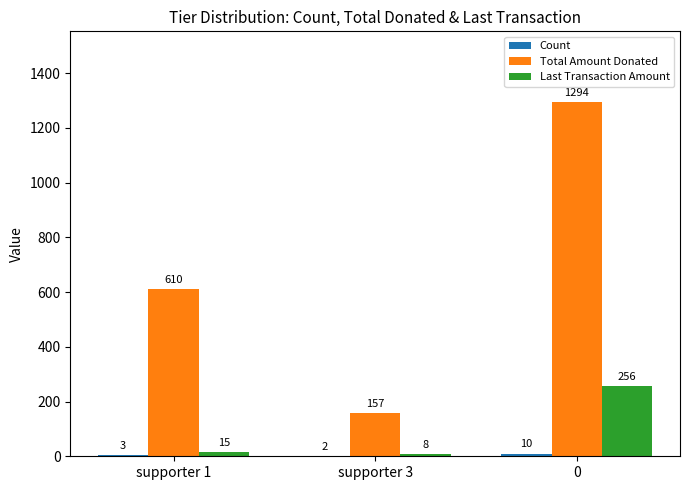

Which series has the widest spread of values?

Total Amount Donated